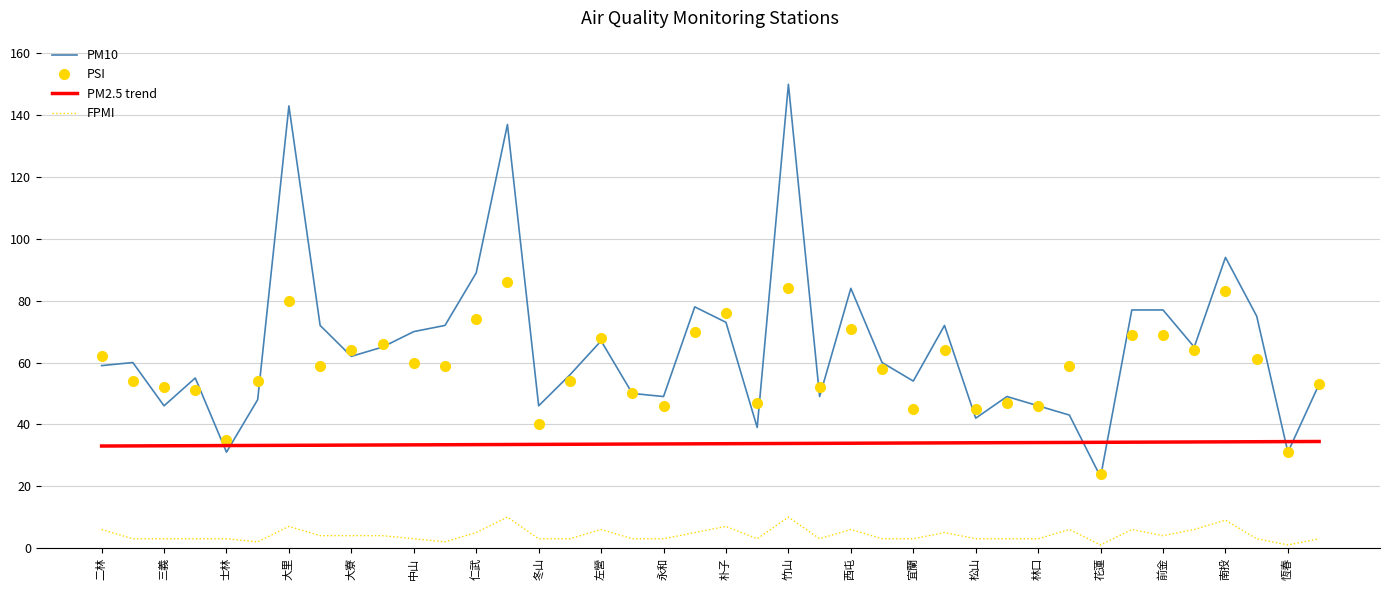

Which series has the largest total across all categories?

PM10